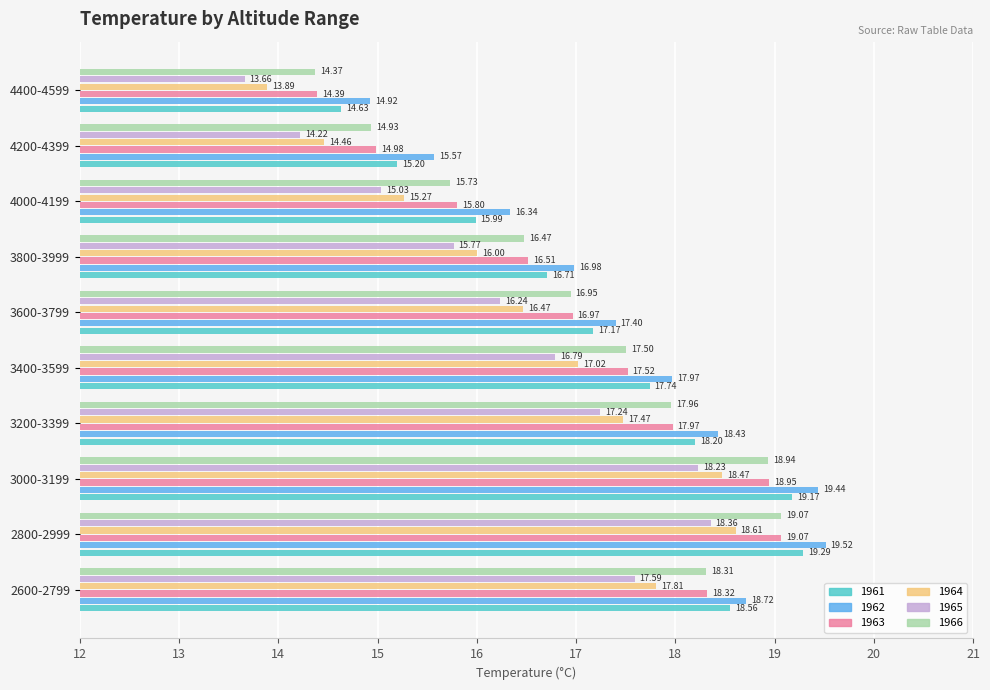

At which category does the chart reach its minimum across all series?

4400-4599